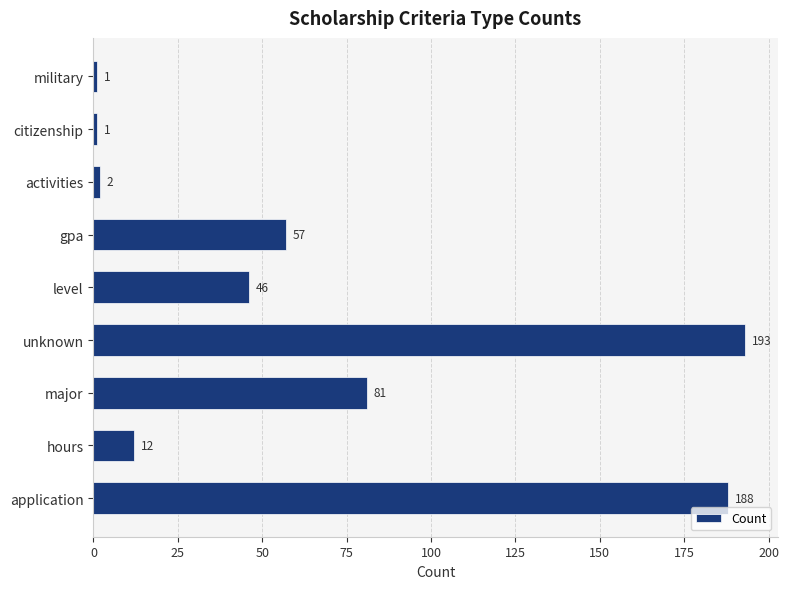

What is the difference between the maximum and minimum values?

192